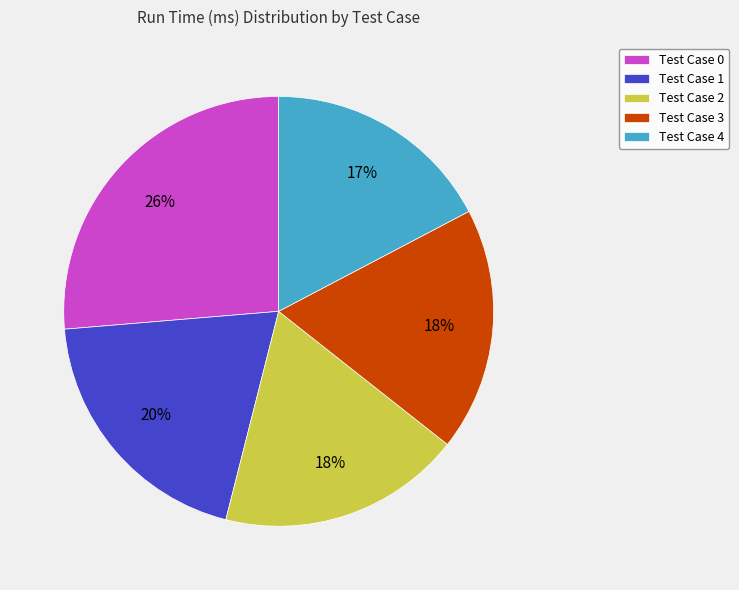

Which category has the biggest portion of the pie?

Test Case 0